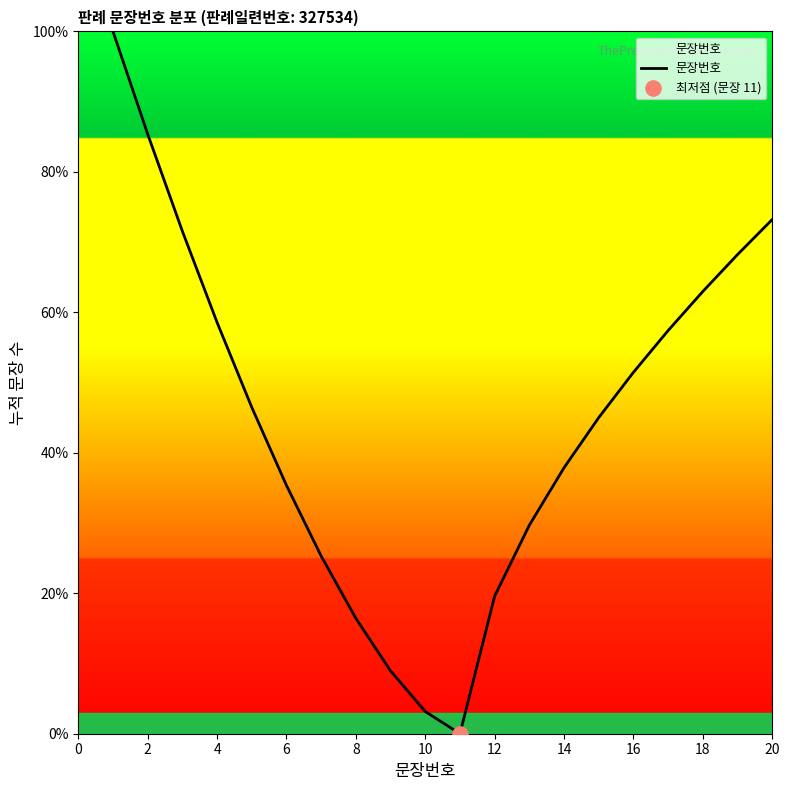

What is the greatest value displayed?

100.0